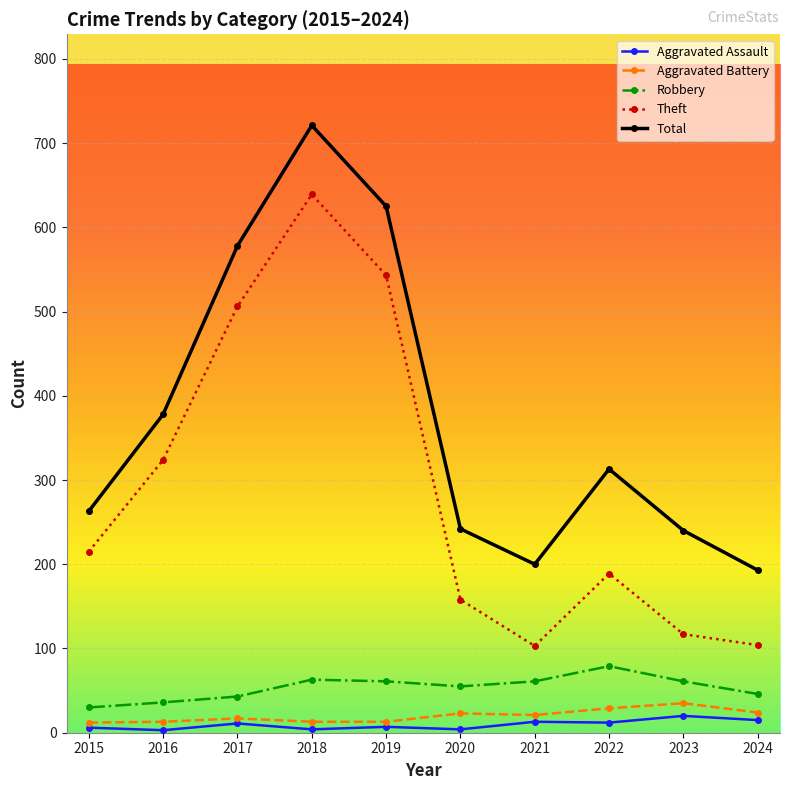

True or false: Robbery and Total cross at least once.

False